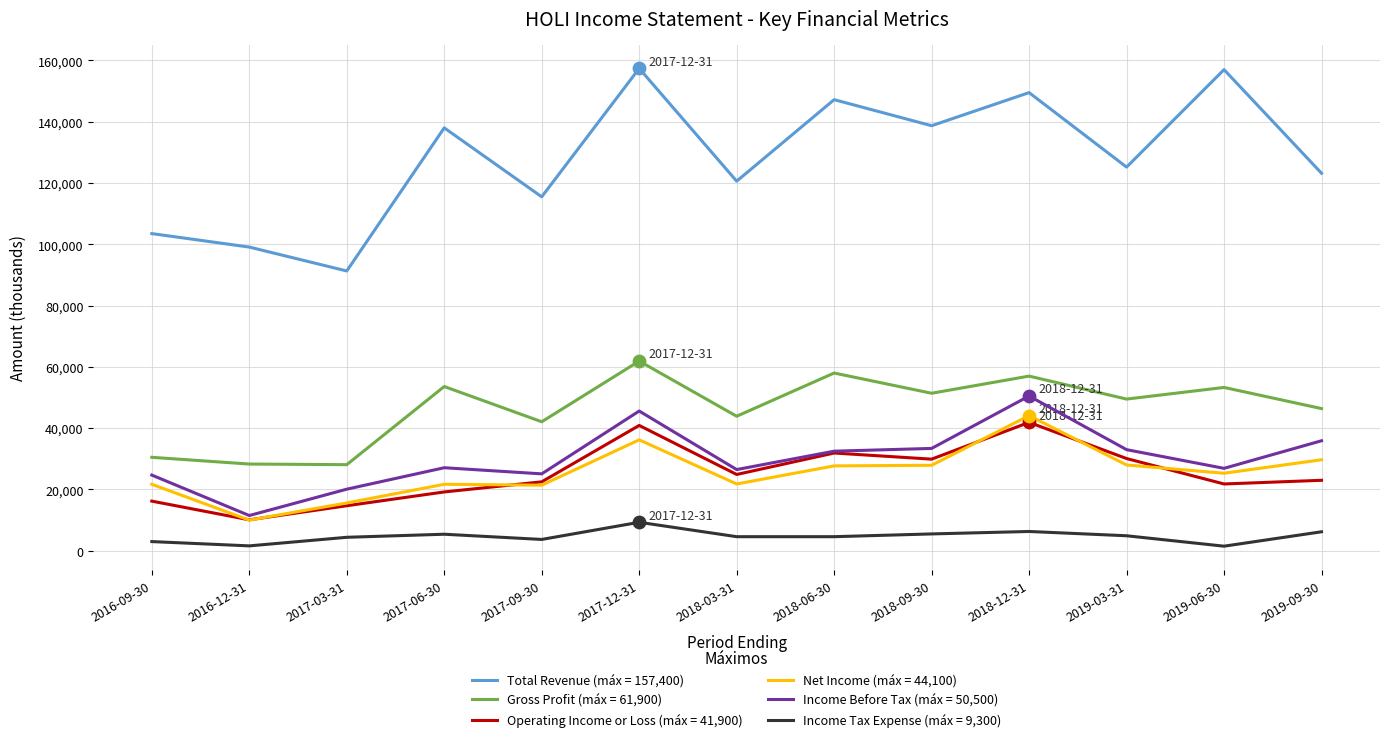

Which series has the widest spread of values?

Total Revenue (máx = 157,400)